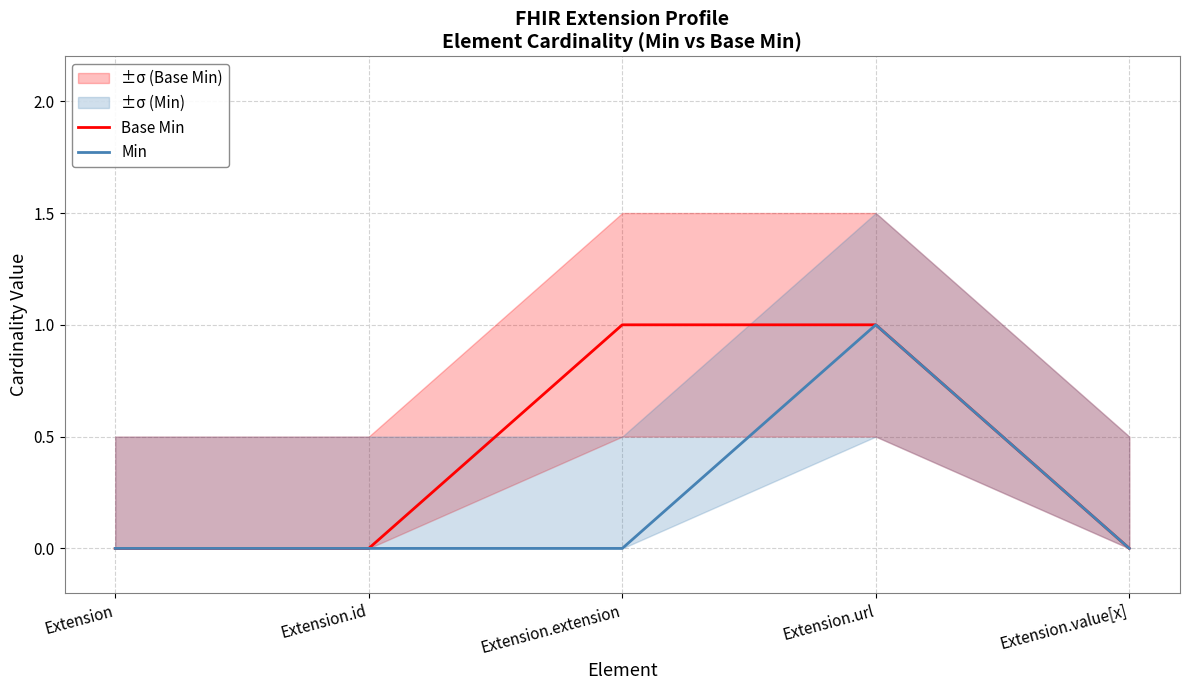

What is the difference between the maximum and minimum values in the Min series?

1